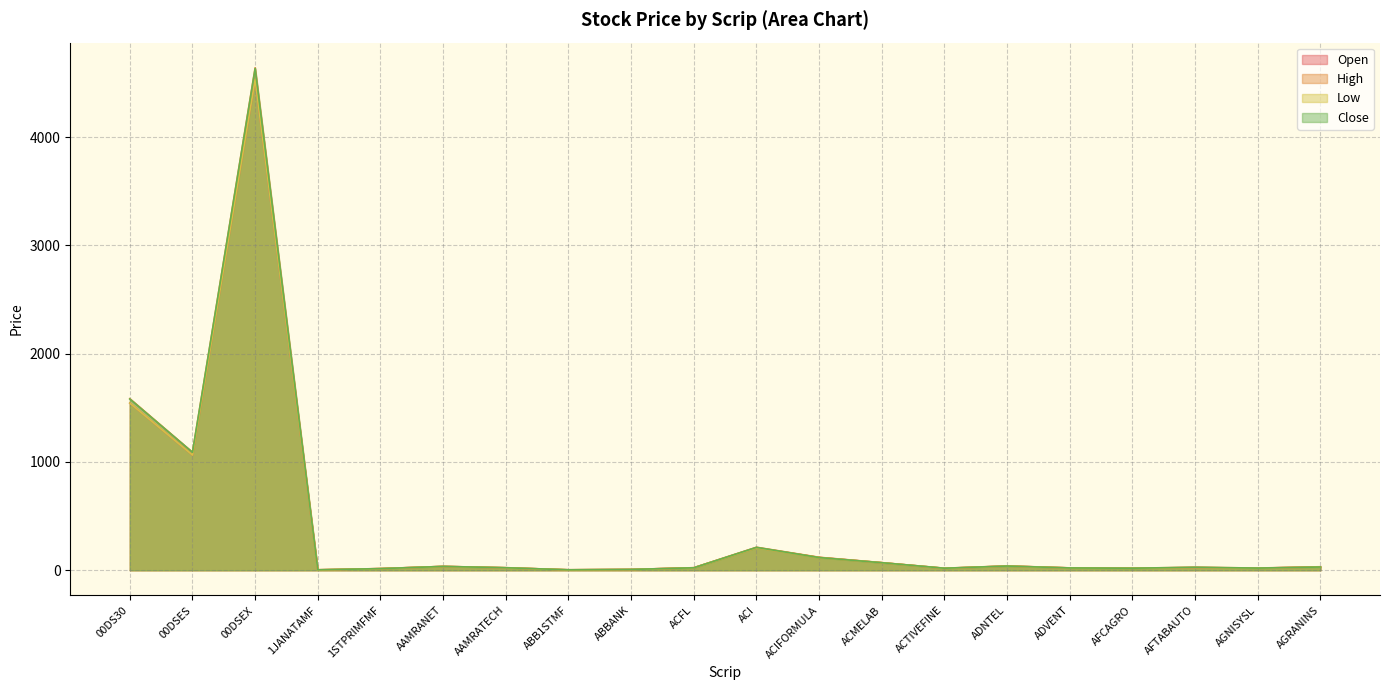

True or false: Open has more than 0 points higher than both neighbors.

True